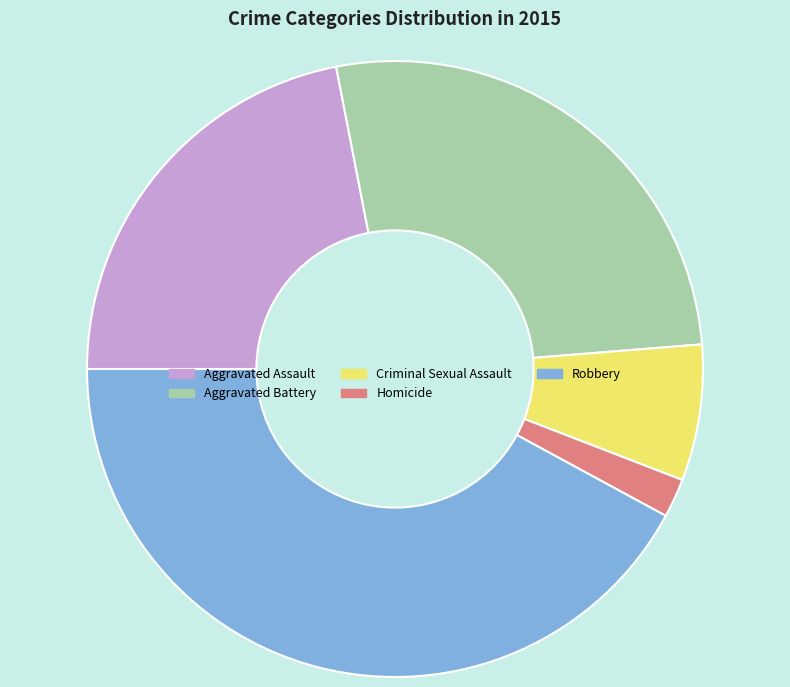

True or false: Homicide accounts for 2% of the total.

True